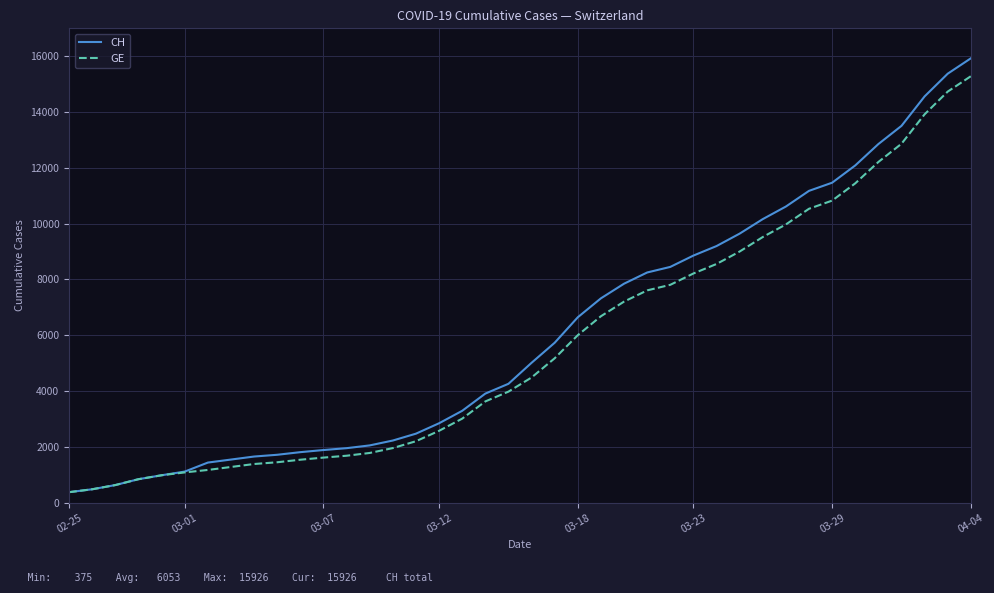

What is the greatest value displayed?

15926